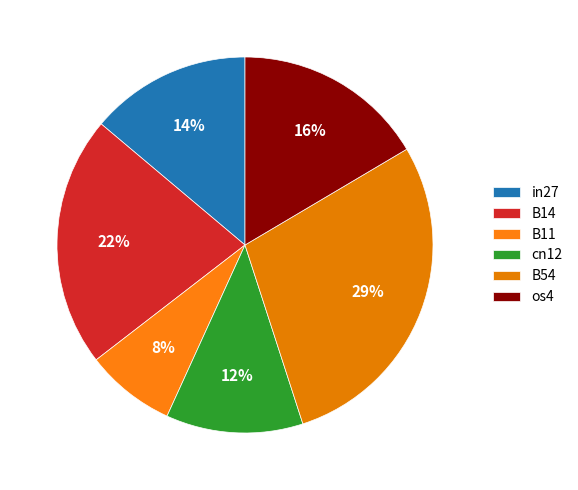

How many segments does this pie chart have?

6